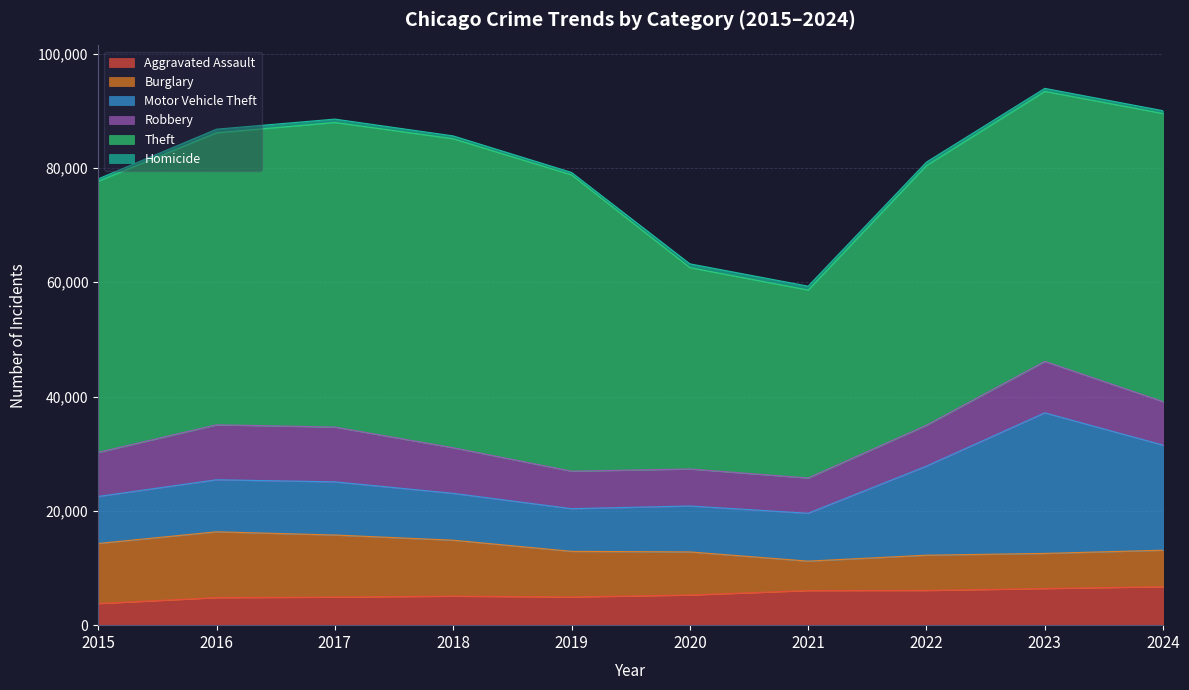

What is the average value of the Aggravated Assault series?

5407